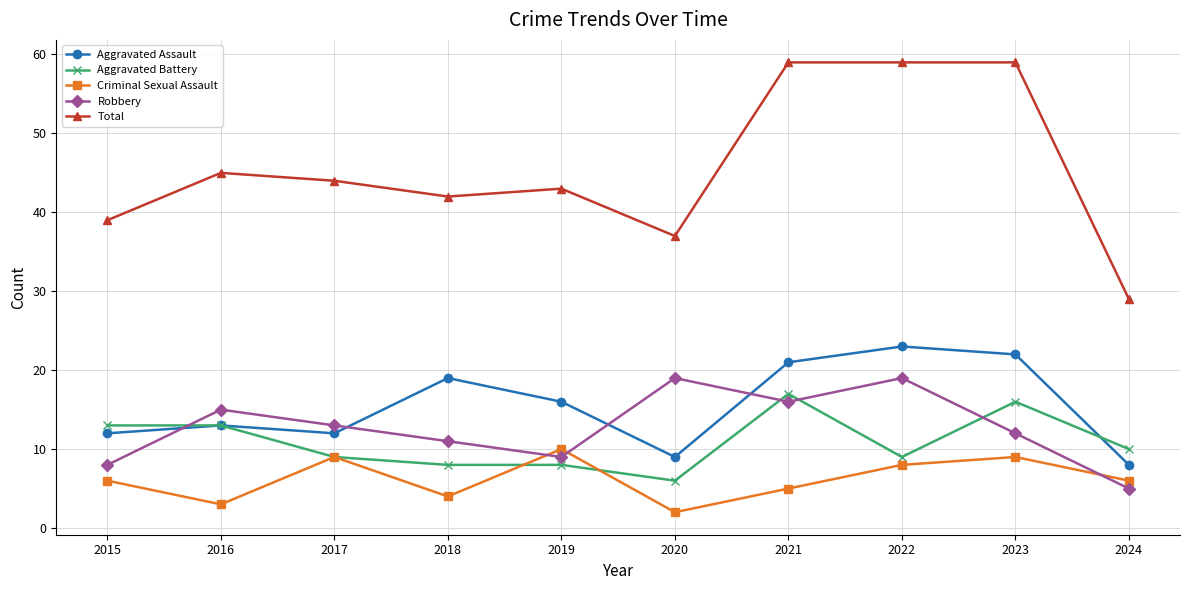

Where is the first local minimum for Criminal Sexual Assault?

2016